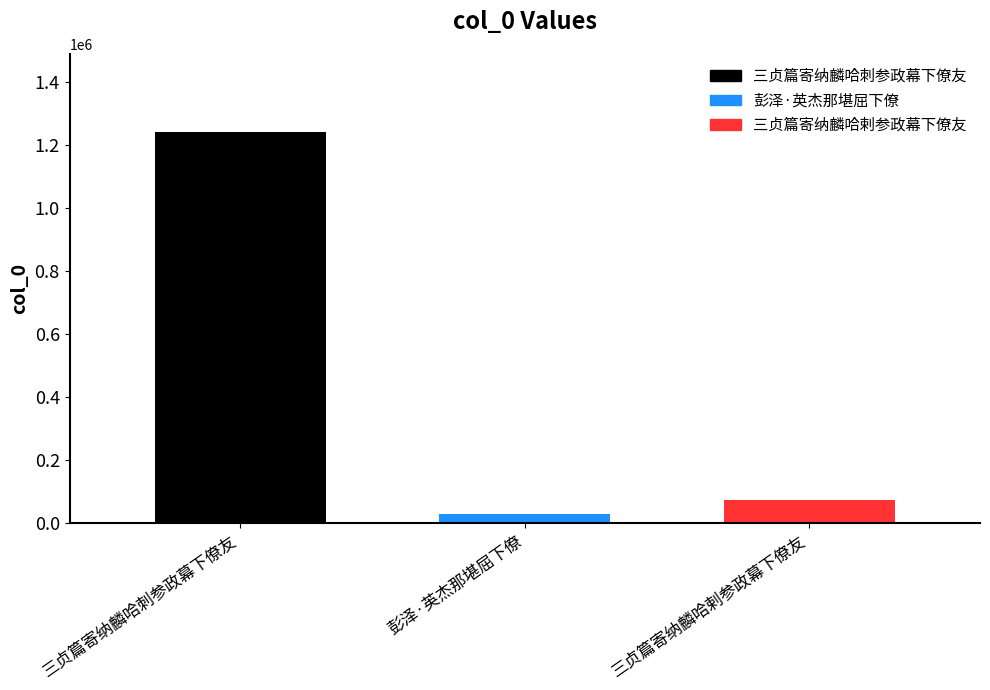

True or false: 三贞篇寄纳麟哈刺参政幕下僚友 has a value of 1241264 at 彭泽·英杰那堪屈下僚.

True